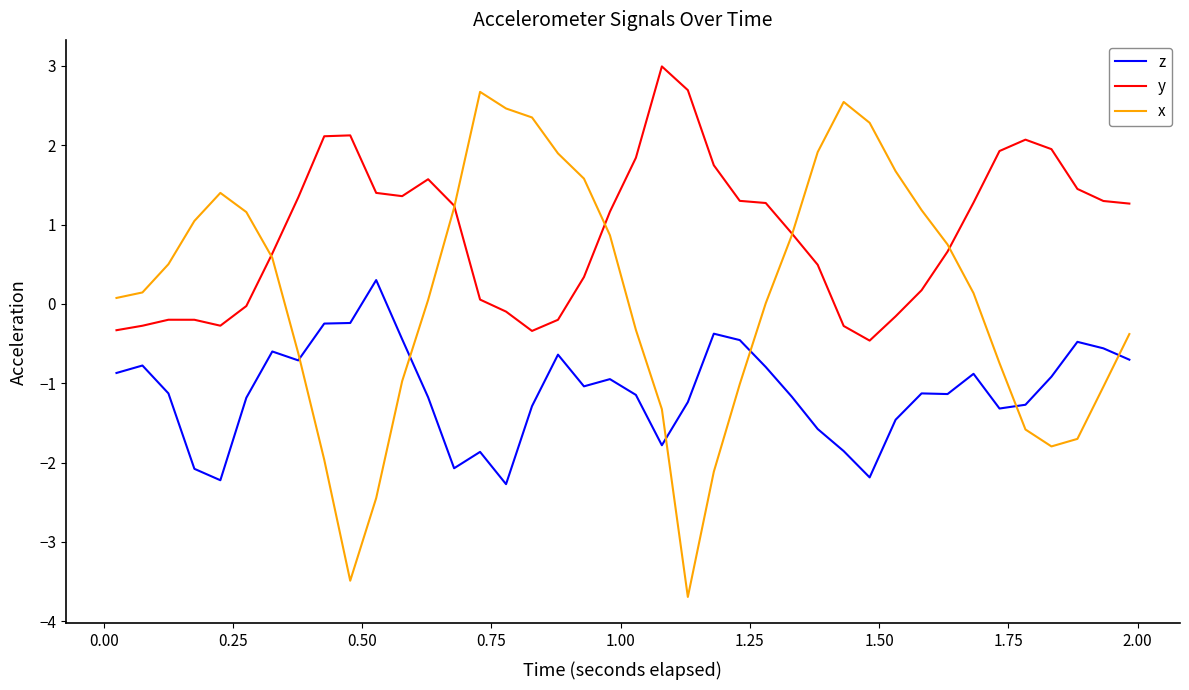

True or false: y and z cross at least once.

False